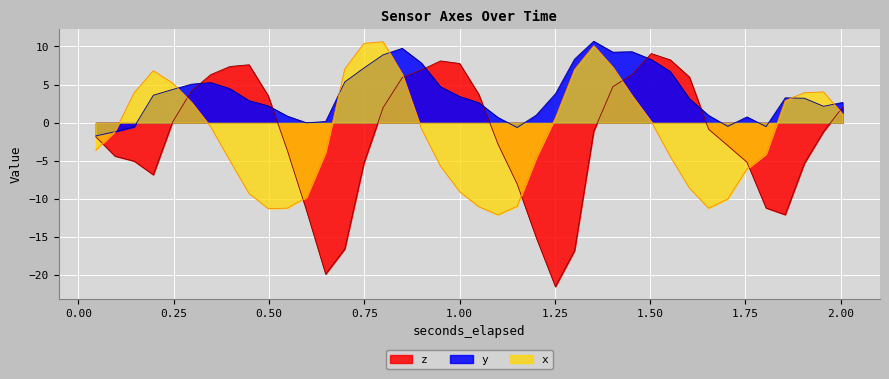

How many positive values does the x series have?

18